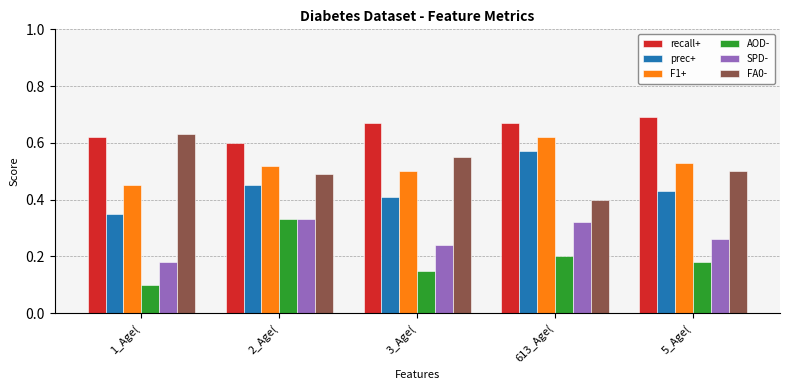

What position from the left is 1_Age(?

1